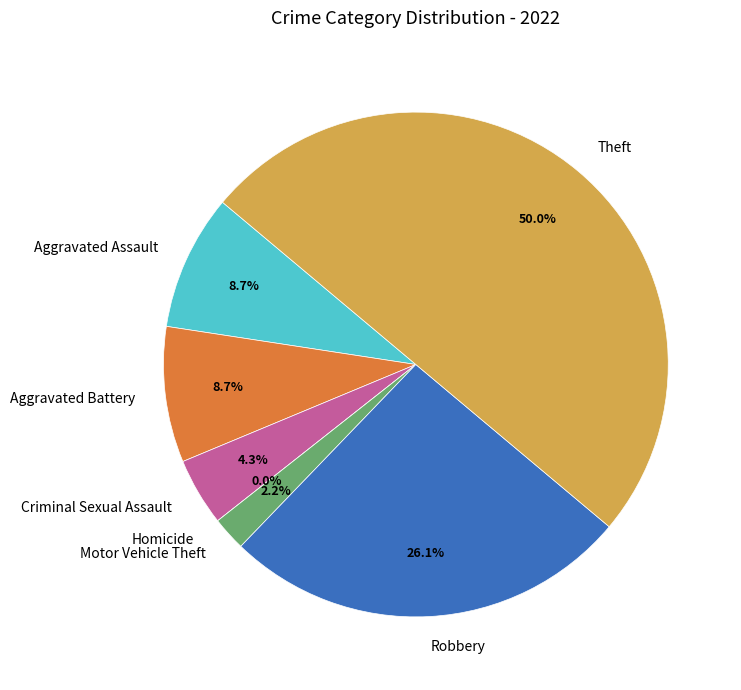

Does any single category account for the majority?

No